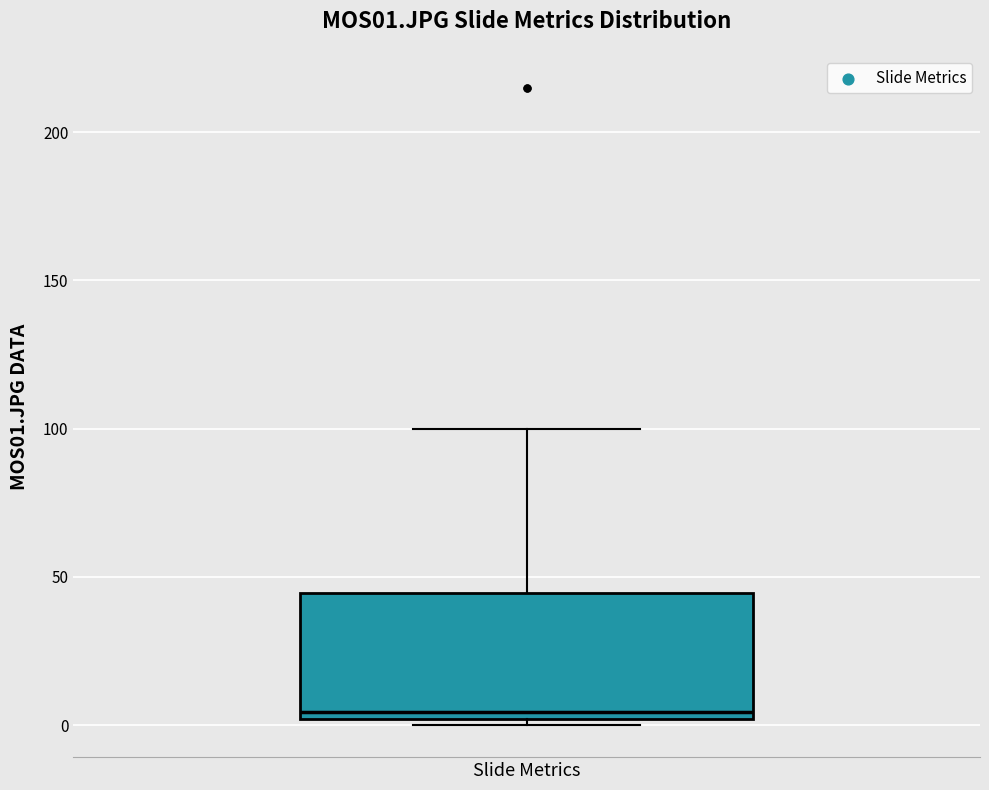

Transcribe this box plot: give where the median line is, the range the box spans, and where the two whiskers end, as read against the y-axis. The values are not printed on the chart, so give them approximately, as read against the axis.

median 5, box 0 to 45, whiskers 0 (just below the box's lower edge) to 100